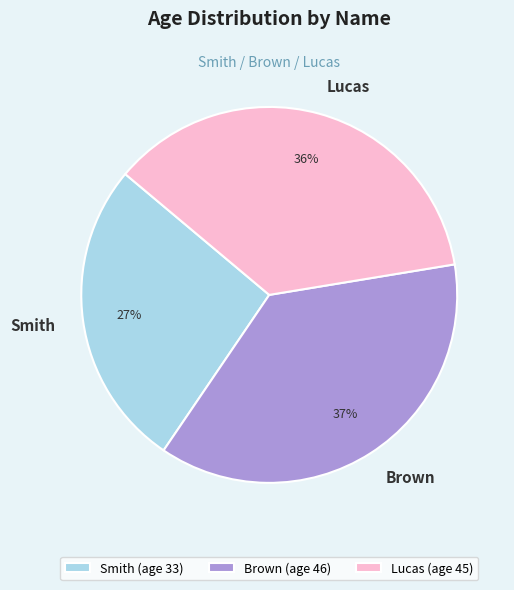

What is the ratio of the value at Smith to the value at Brown?

0.7